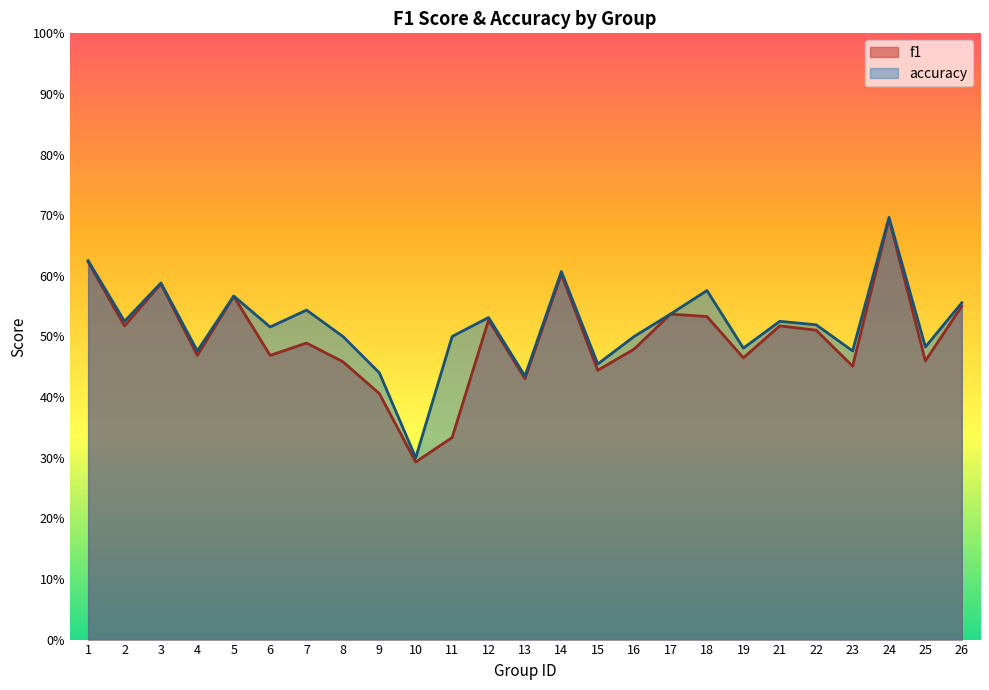

How many lines are shown in the chart?

2